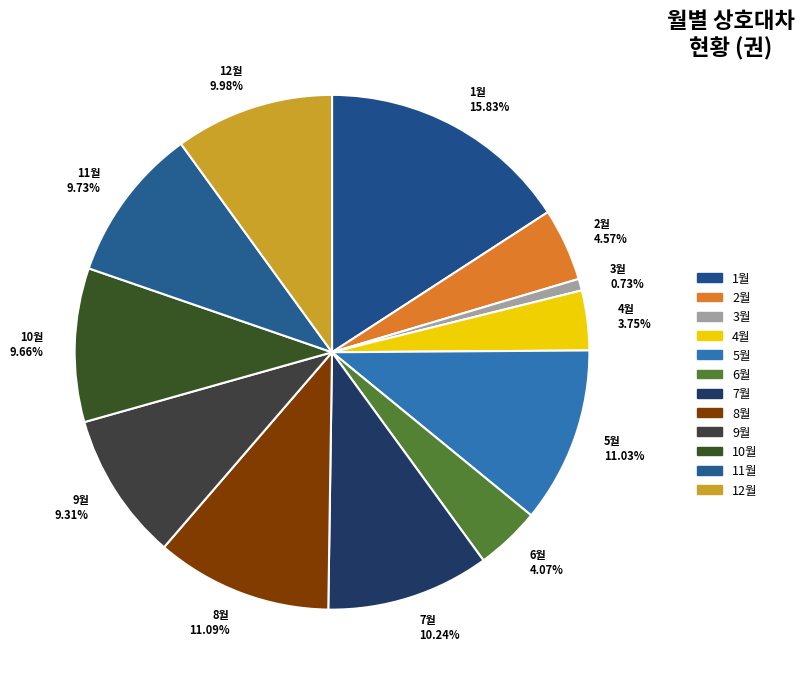

Does 6월 account for over 50% of the chart?

No